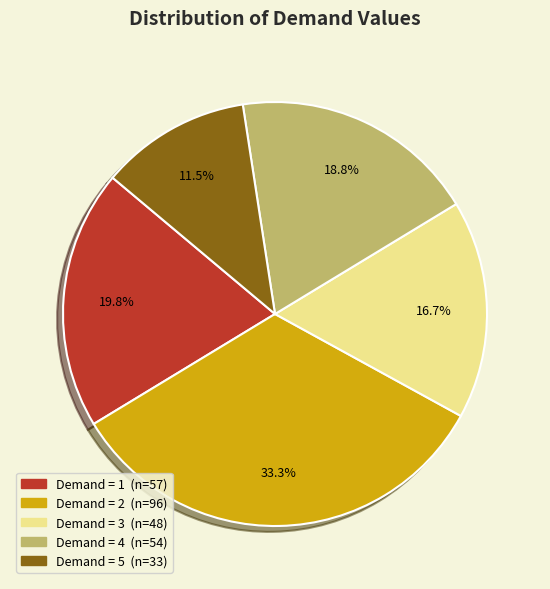

How many segments does this pie chart have?

5